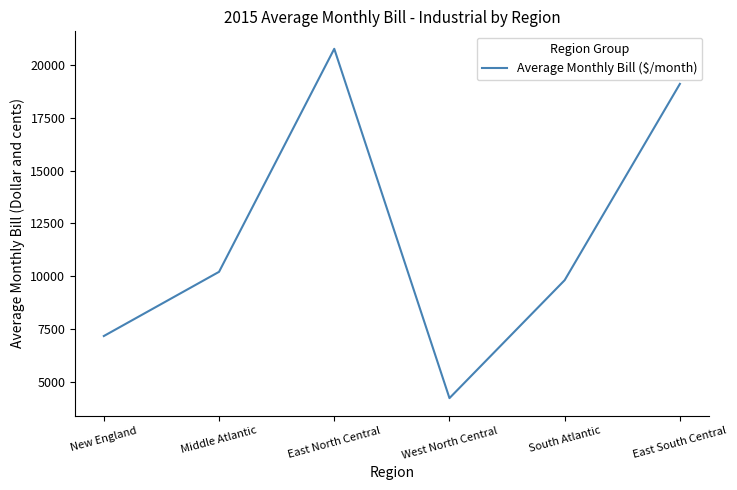

At which category does the data reach its first local valley?

West North Central